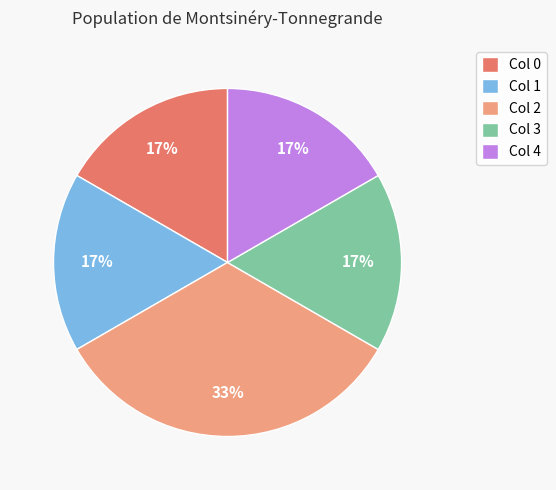

To the nearest percent, what portion does Col 4 represent?

17%